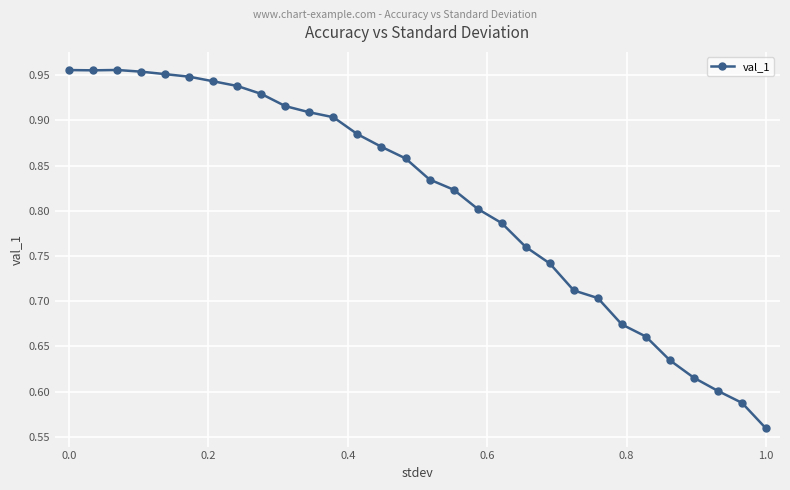

Does the chart display data point markers on the line(s)?

Yes